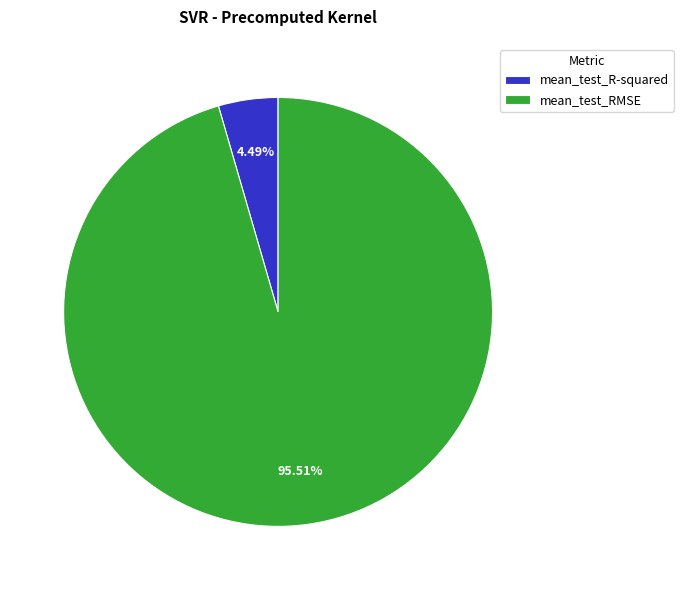

True or false: mean_test_R-squared accounts for 4% of the total.

True